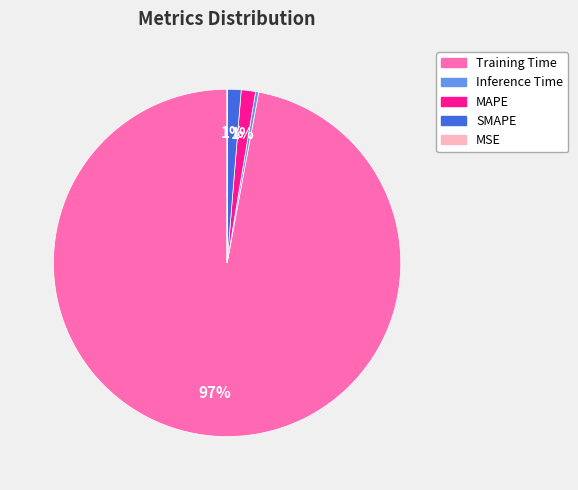

Is the sum of Training Time and Inference Time greater than half?

Yes